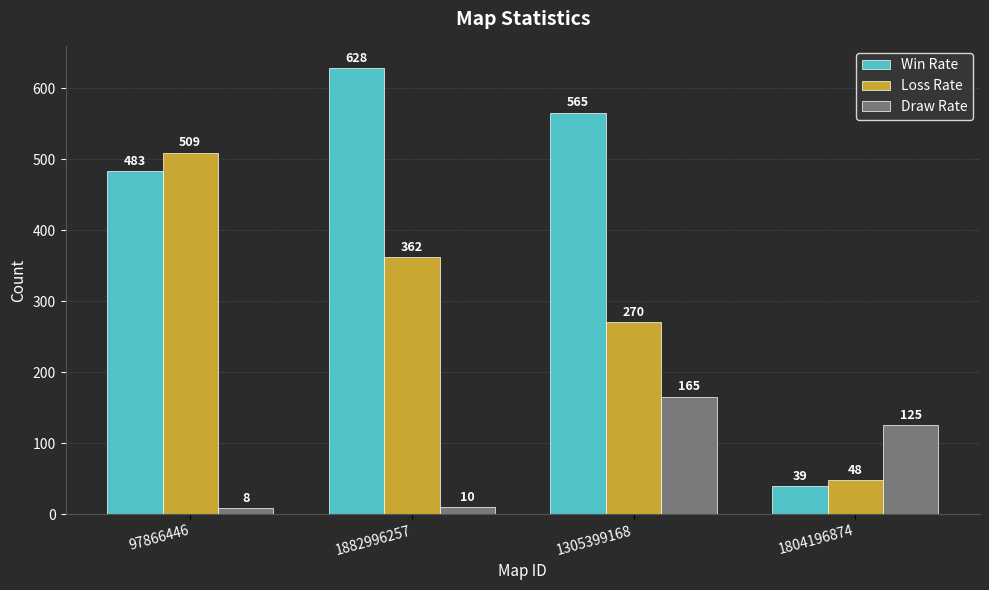

What is the label of the 1st bar from the right?

1804196874